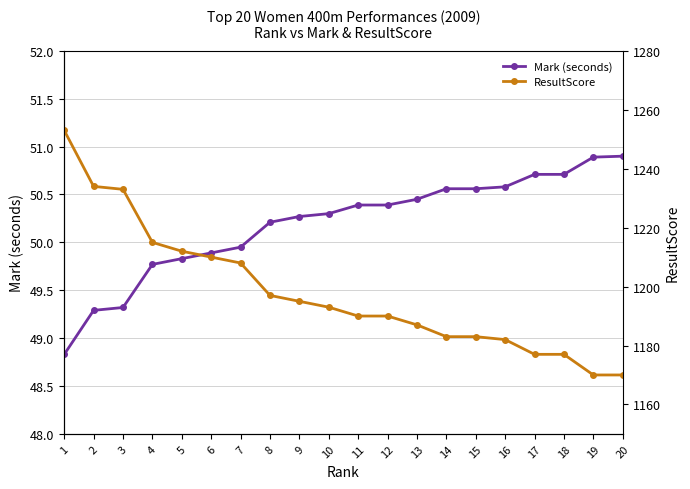

At which label does ResultScore reach its peak?

1